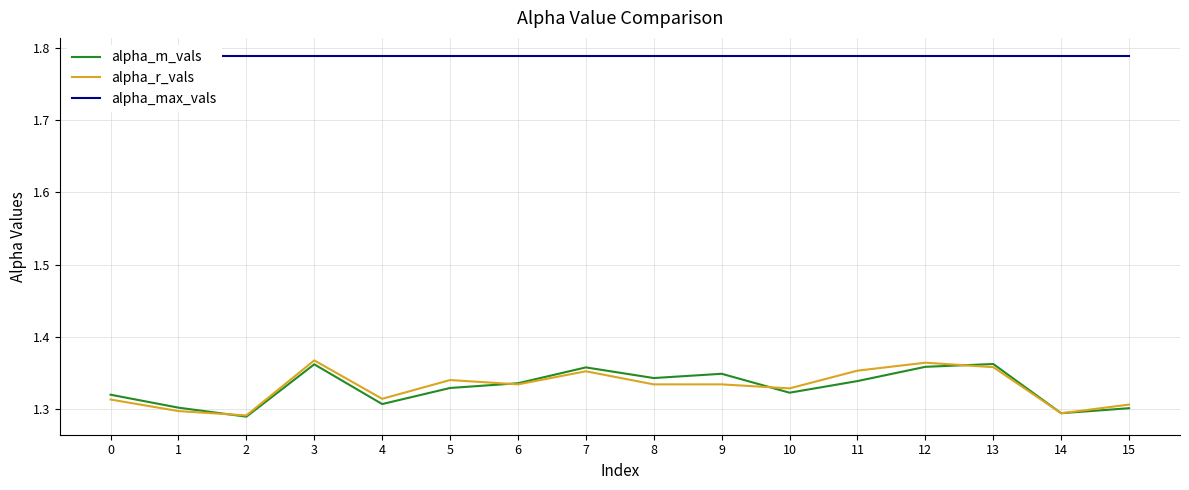

After their last crossing, which series has the higher values: alpha_r_vals or alpha_m_vals?

alpha_r_vals